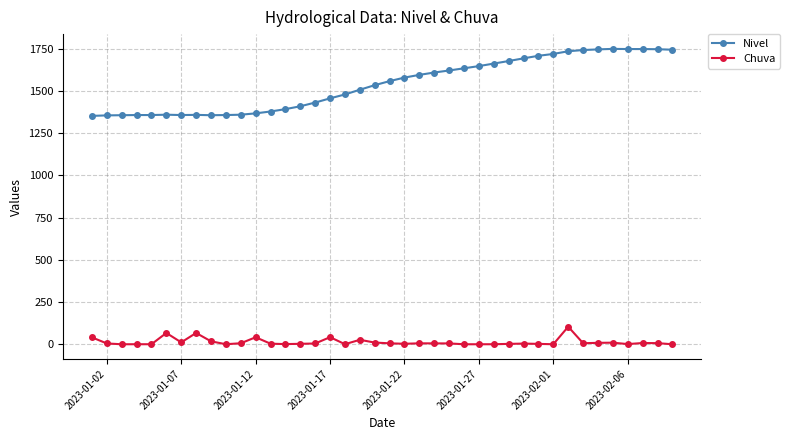

True or false: Chuva and Nivel cross at least once.

False